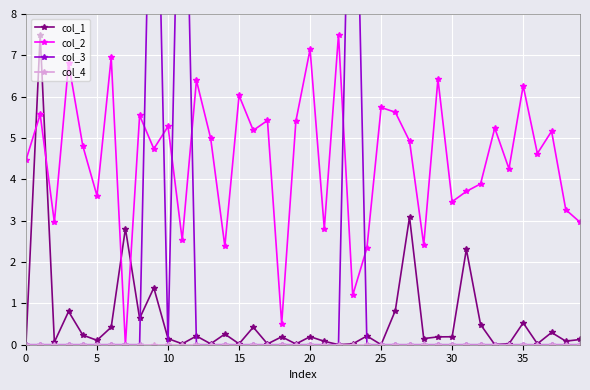

What is the total value across all series at 28?

2.6